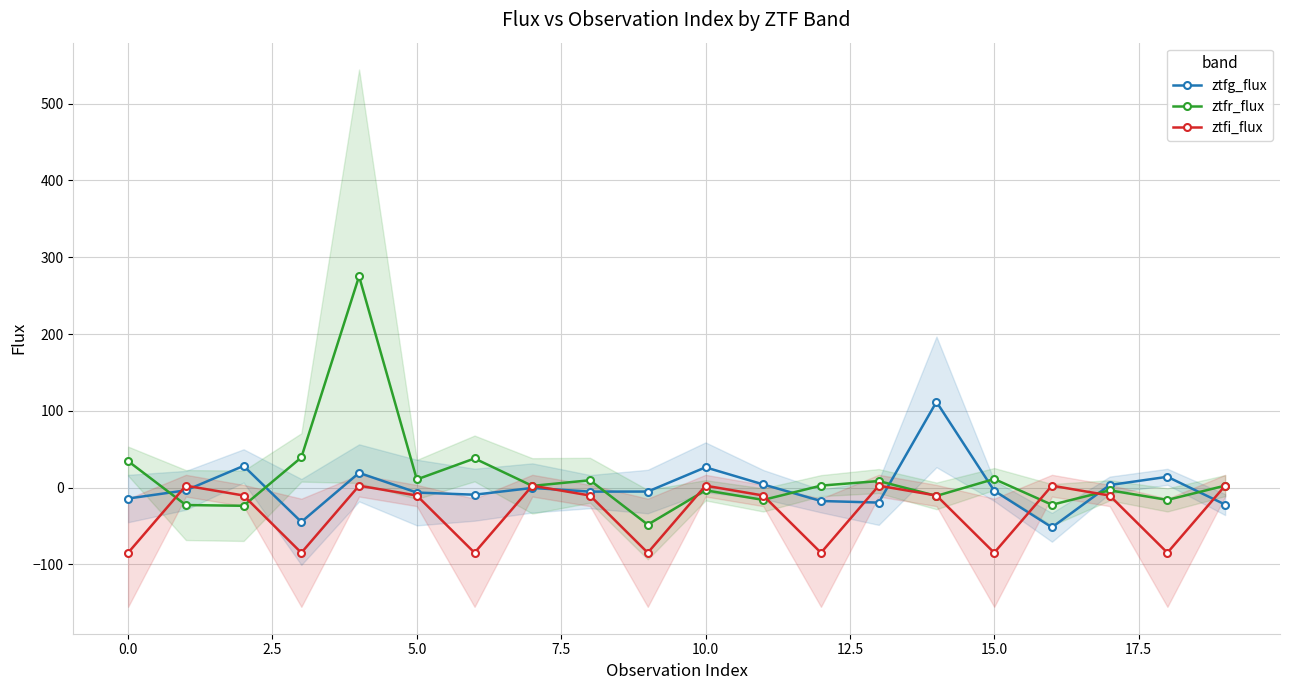

True or false: ztfr_flux has more than 0 points higher than both neighbors.

True